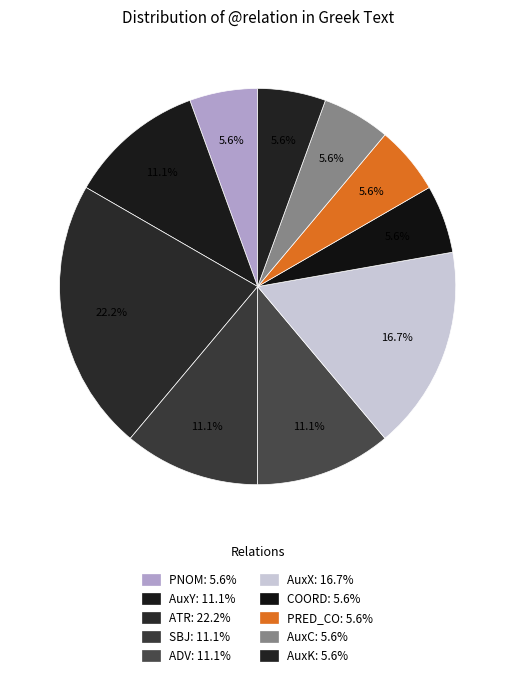

How many segments does this pie chart have?

10